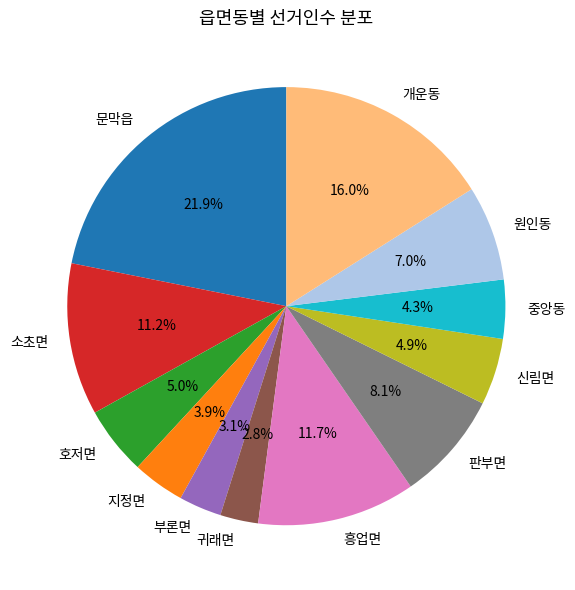

Do 흥업면 and 원인동 together represent more than half of the pie?

No